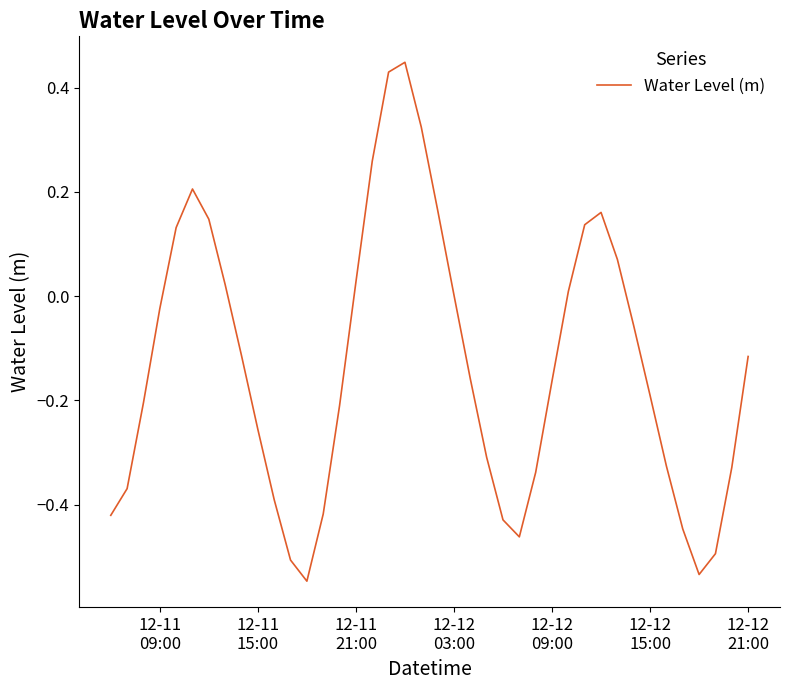

What is the minimum value shown in the chart?

-0.5